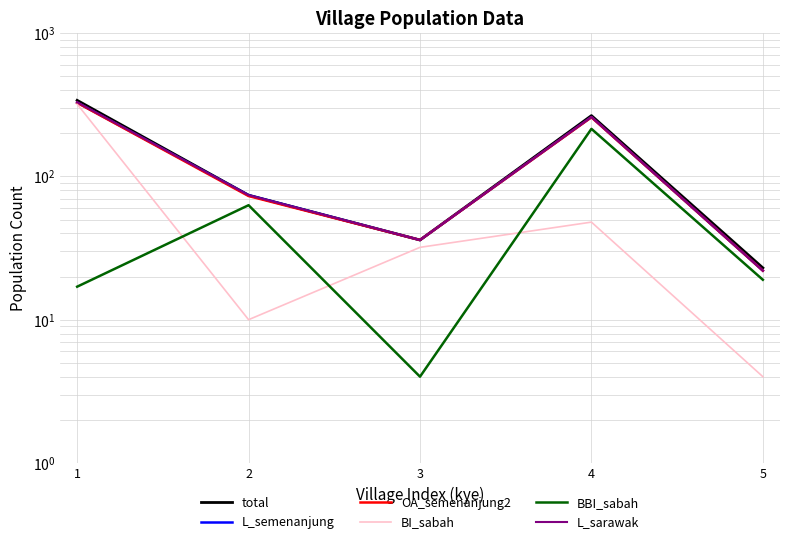

Which series has the widest spread of values?

total